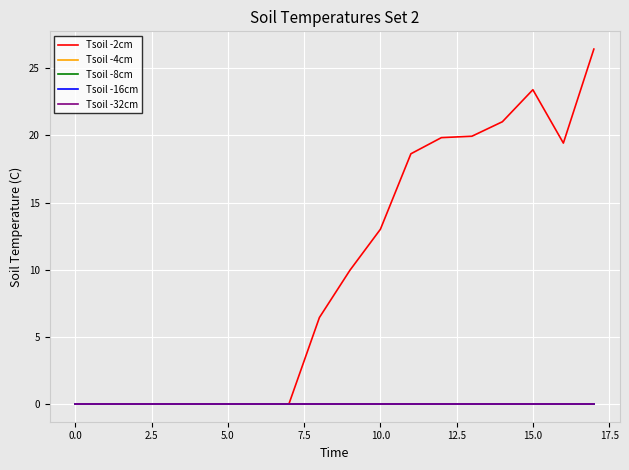

Is this an area chart (filled region under the line)?

No